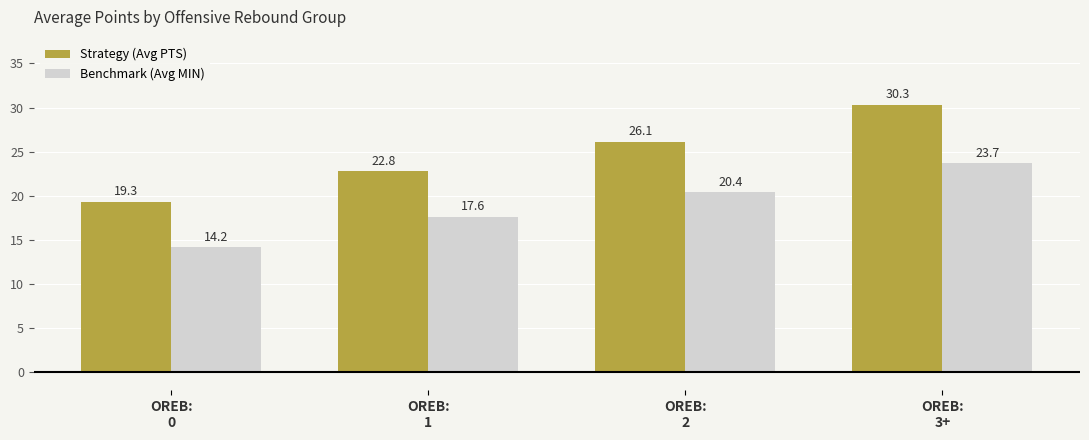

What are all the series names shown in the legend?

Strategy (Avg PTS), Benchmark (Avg MIN)